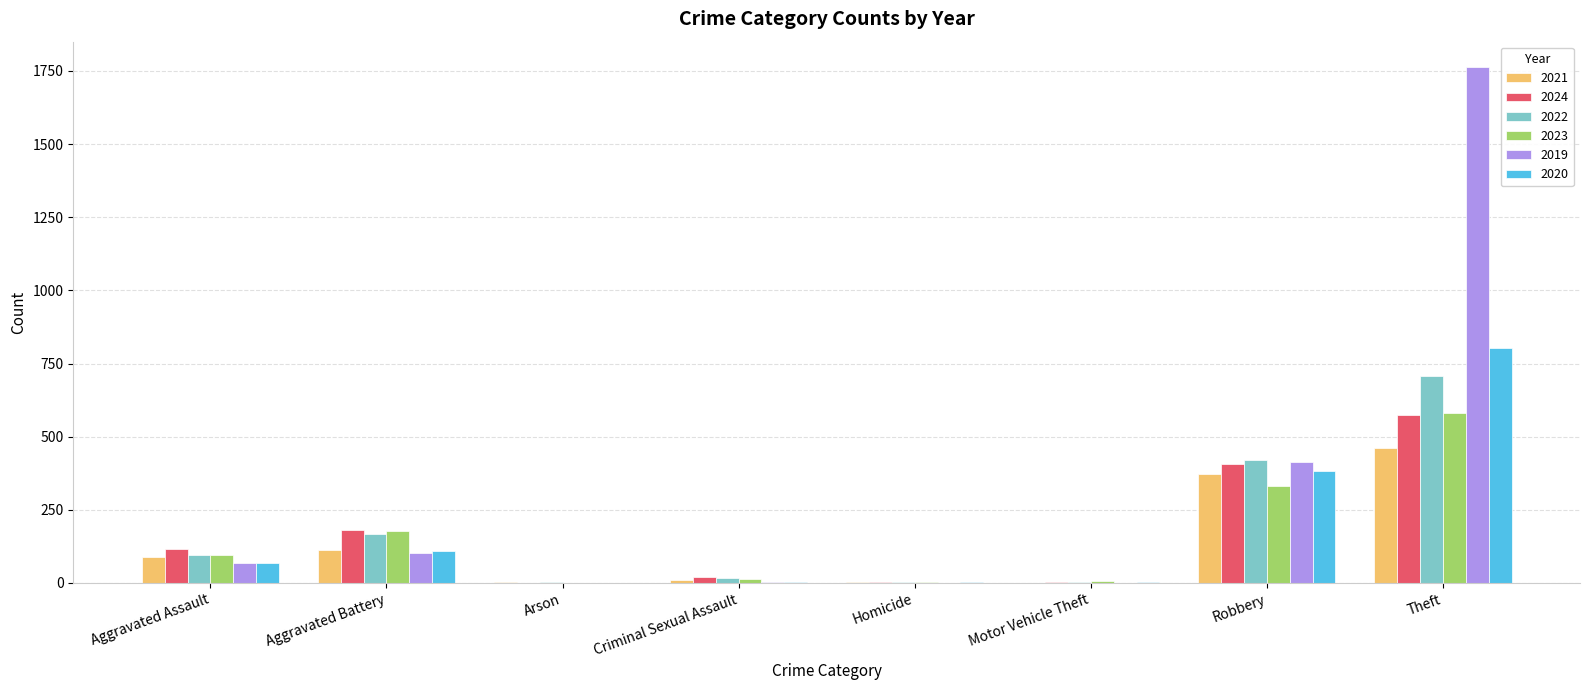

What is the sum of all 2020 values?

1373